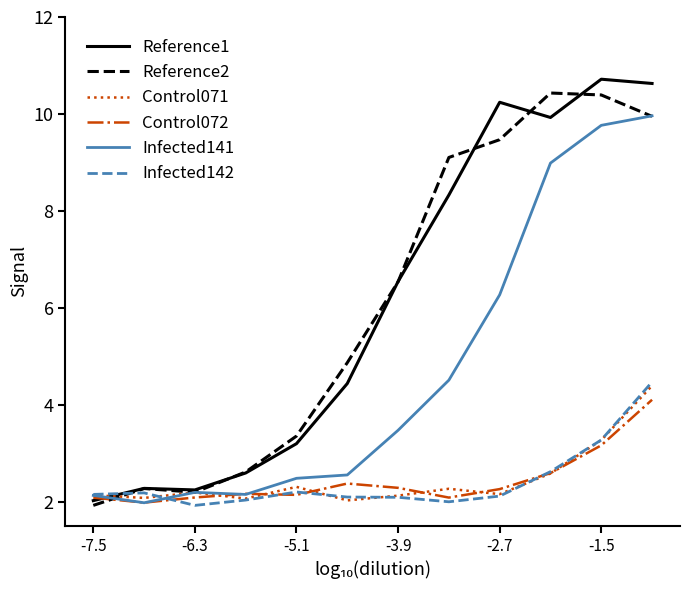

What is the maximum value shown in the chart?

10.7